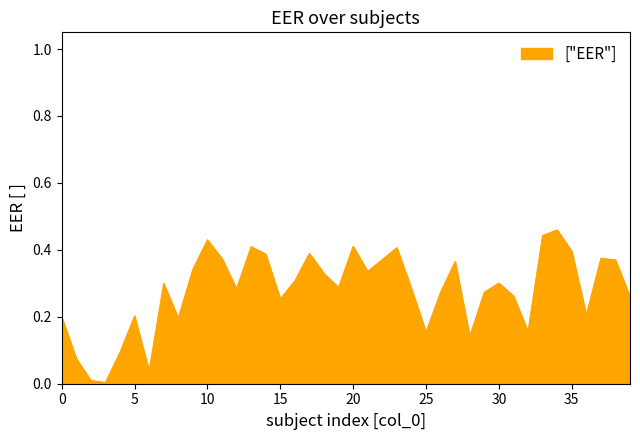

Reading left to right, list all the values displayed in this chart.

0=0.2	1=0.1	2=0.0	3=0.0	4=0.1	5=0.2	6=0.0	7=0.3	8=0.2	9=0.3	10=0.4	11=0.4	12=0.3	13=0.4	14=0.4	15=0.3	16=0.3	17=0.4	18=0.3	19=0.3	20=0.4	21=0.3	22=0.4	23=0.4	24=0.3	25=0.2	26=0.3	27=0.4	28=0.1	29=0.3	30=0.3	31=0.3	32=0.2	33=0.4	34=0.5	35=0.4	36=0.2	37=0.4	38=0.4	39=0.3